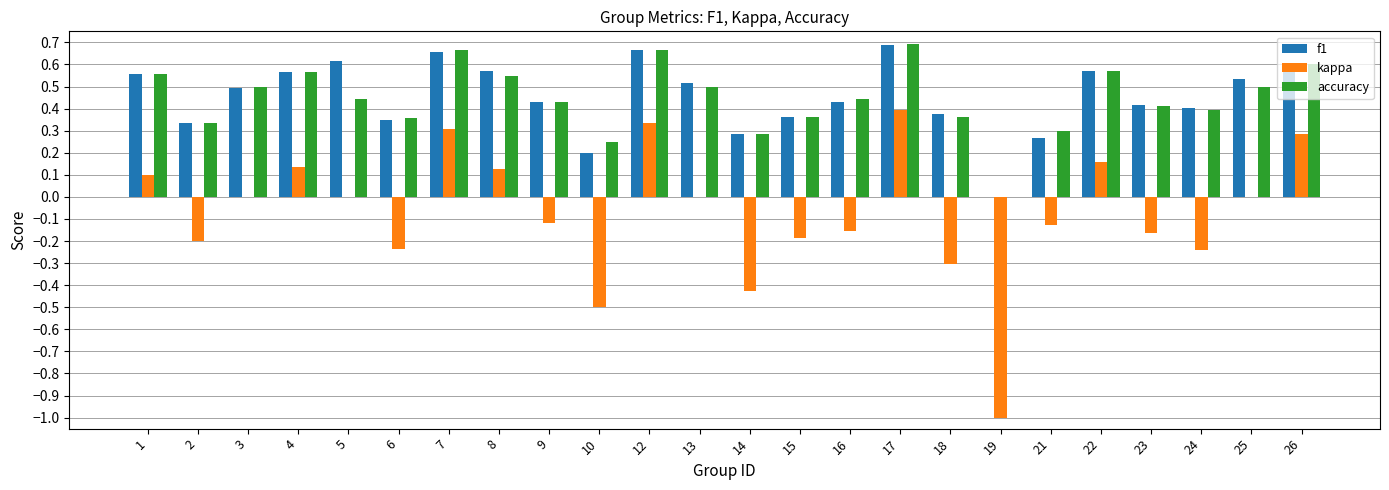

Is it true that f1 equals 0.1 at 4?

False